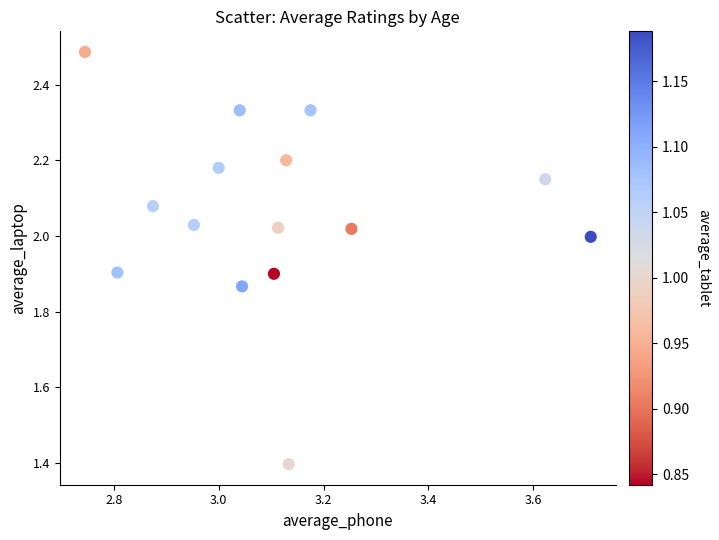

What Y value in the scatter plot is closest to 1?

1.4